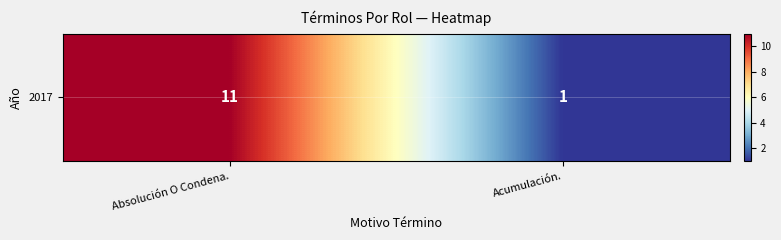

What is the difference between the values at Acumulación. and Absolución O Condena.?

10